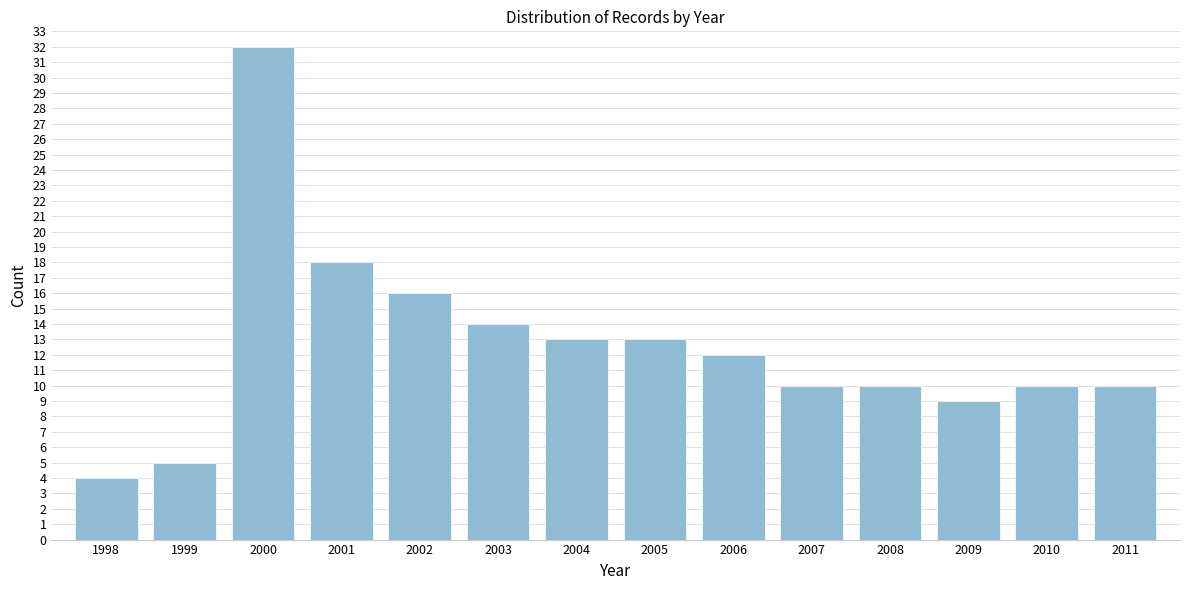

Reading right to left, what are all the values shown in this chart?

10	10	9	10	10	12	13	13	14	16	18	32	5	4